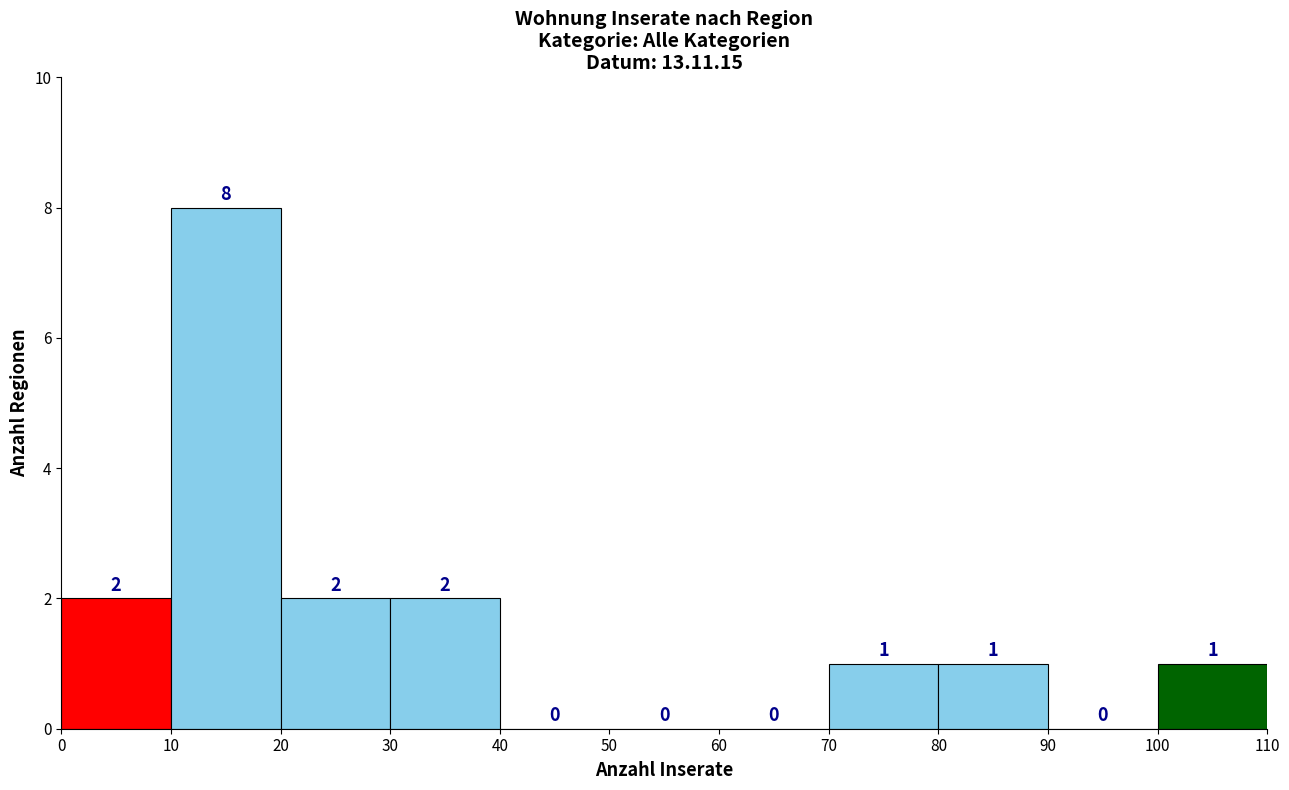

Reading left to right, transcribe this chart: for each bar, give the range it covers on the x-axis and its height.

0 to 10: 2
10 to 20: 8
20 to 30: 2
30 to 40: 2
40 to 50: 0
50 to 60: 0
60 to 70: 0
70 to 80: 1
80 to 90: 1
90 to 100: 0
100 to 110: 1